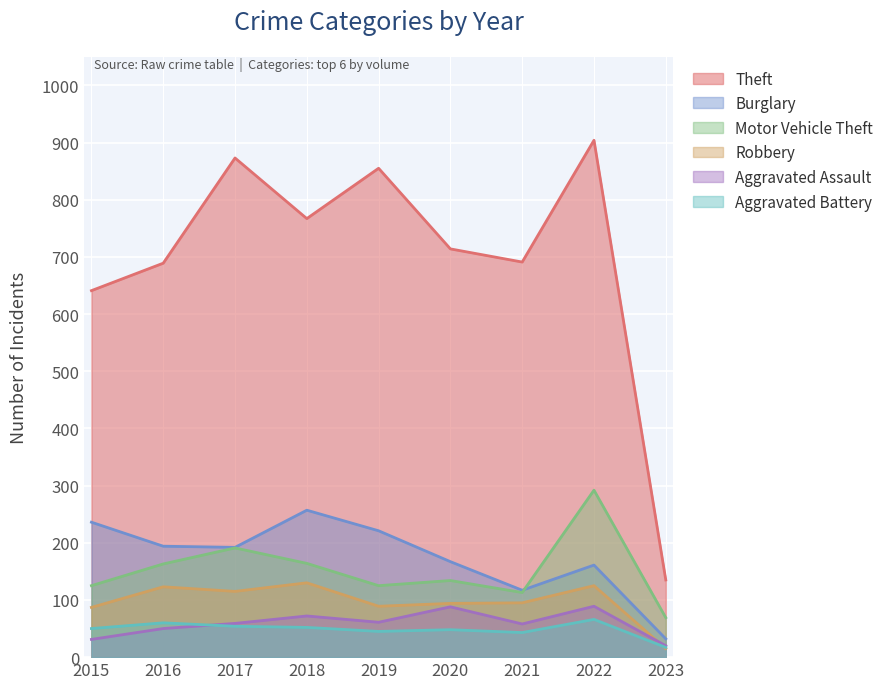

After their last crossing, which series has the higher values: Aggravated Battery or Robbery?

Aggravated Battery